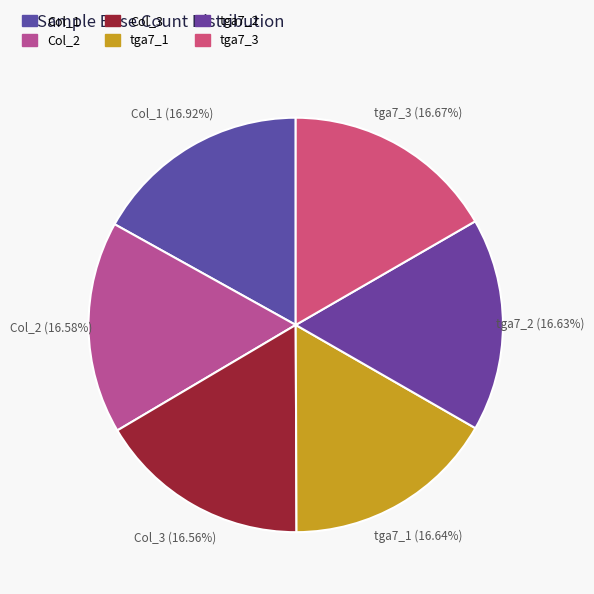

How many slices are in this pie chart?

6